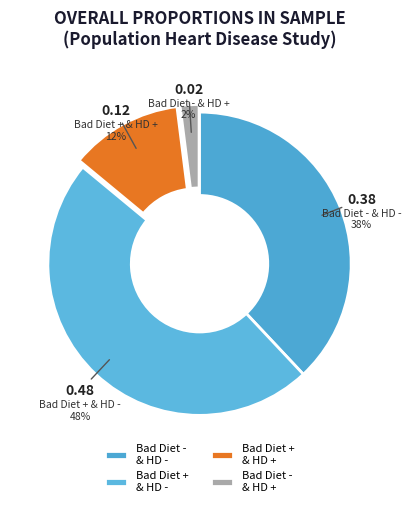

Which category has the biggest portion of the pie?

Bad Diet + & HD -